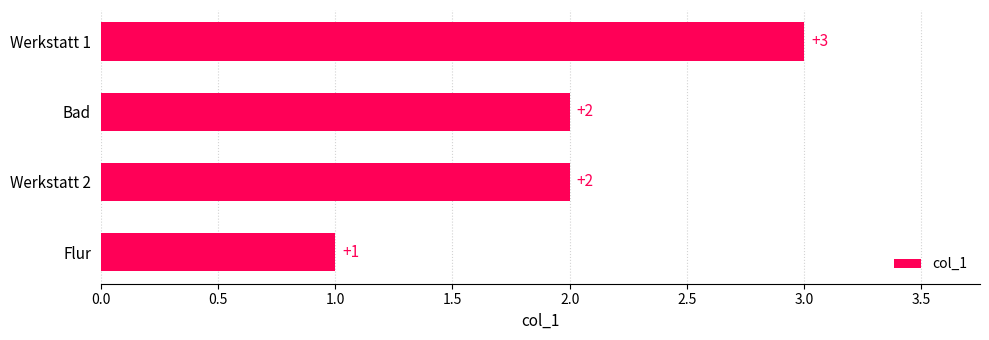

Are the bars grouped side by side (vs. stacked)?

No